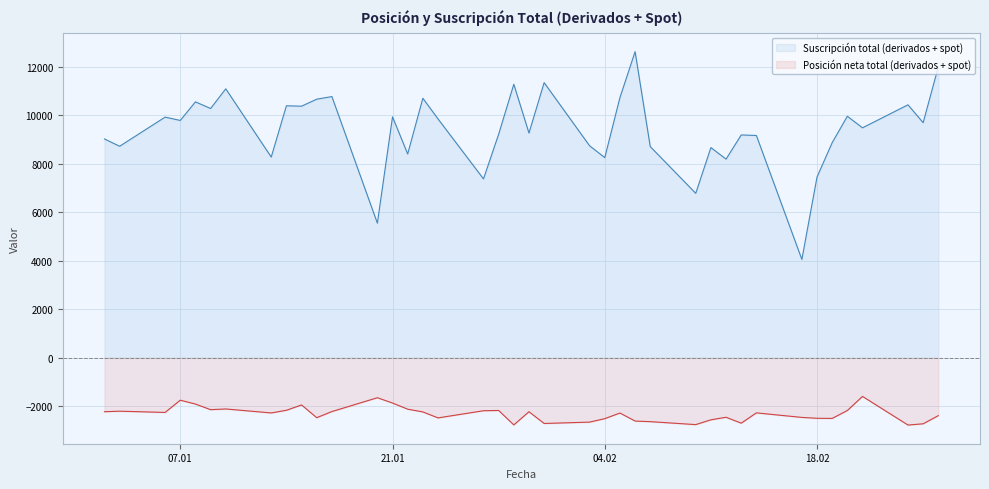

What is the maximum value for Suscripción total (derivados + spot)?

12617